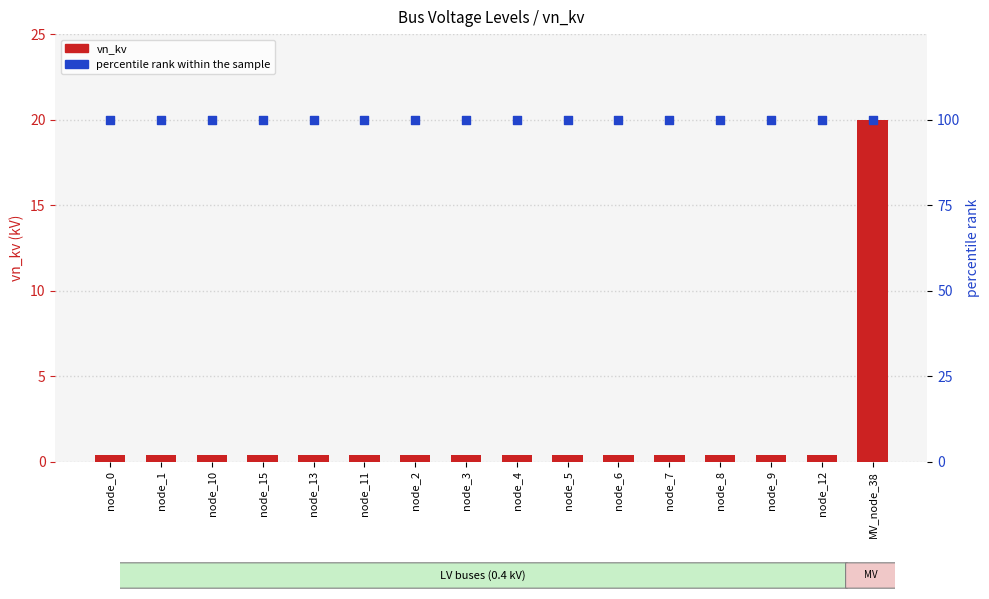

Which series contains the highest Y value?

percentile rank within the sample